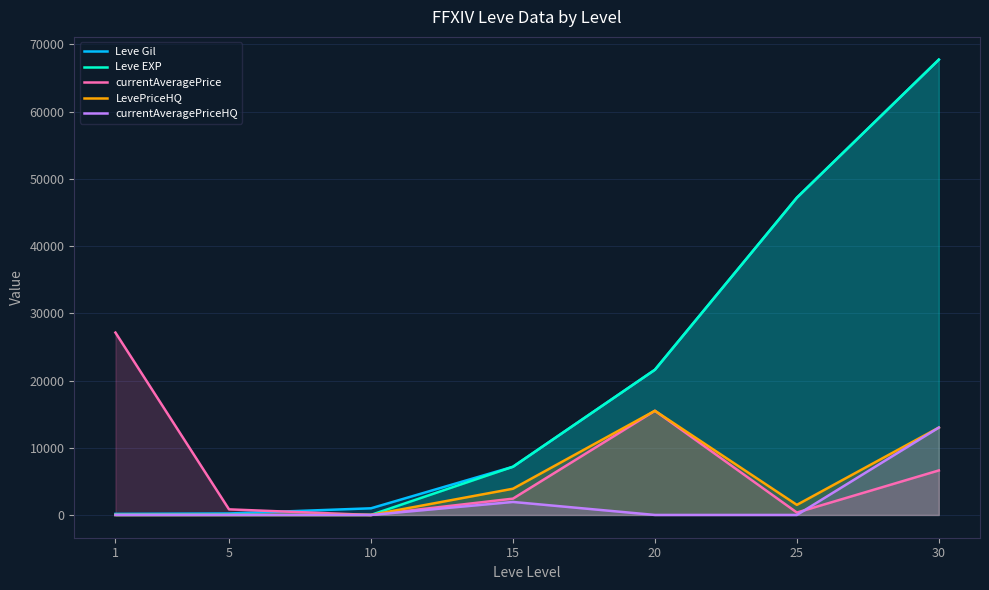

What is the spread (max minus min) of values at 1?

27128